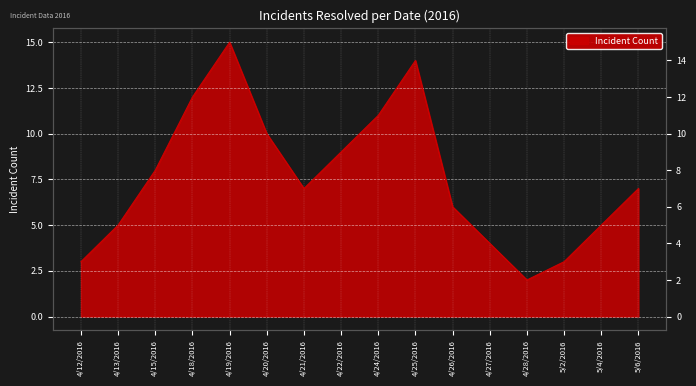

How many values exceed 7?

7